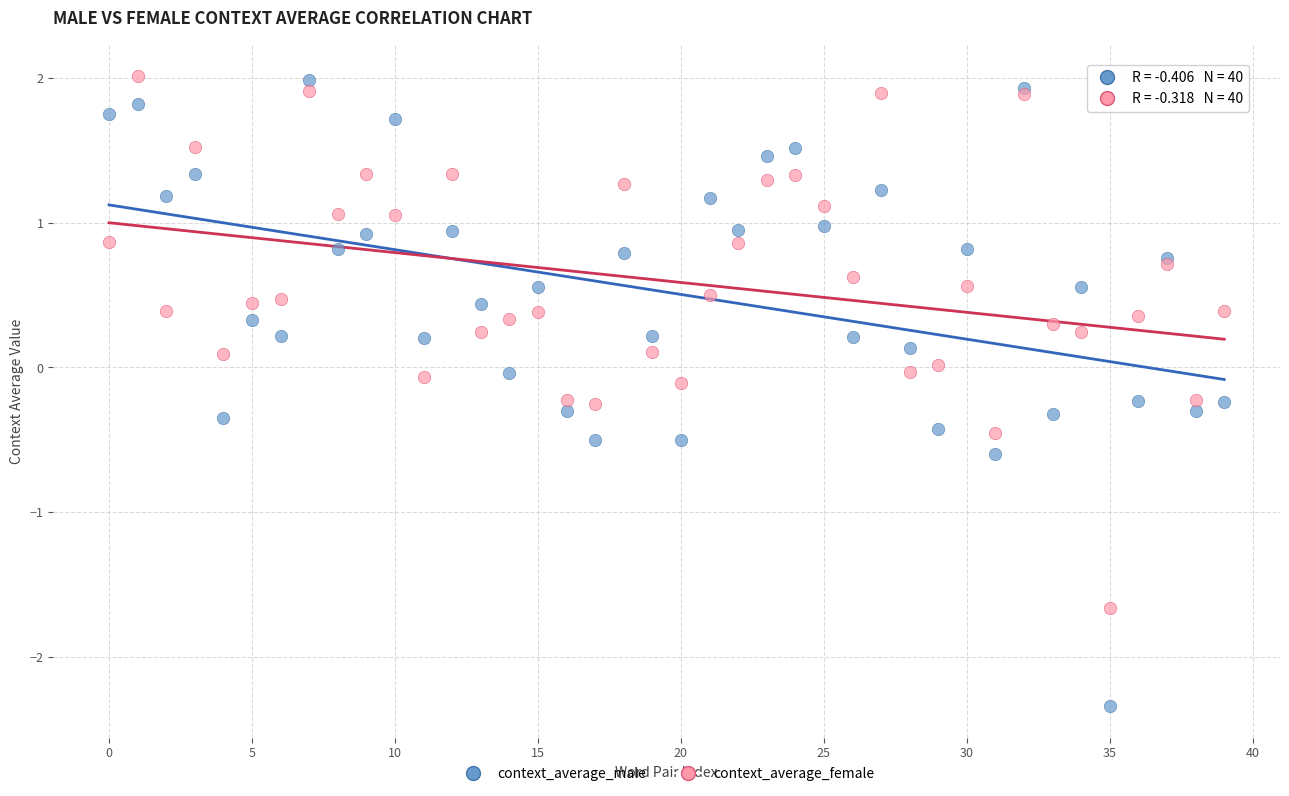

Which series reaches the minimum Y coordinate?

context_average_male